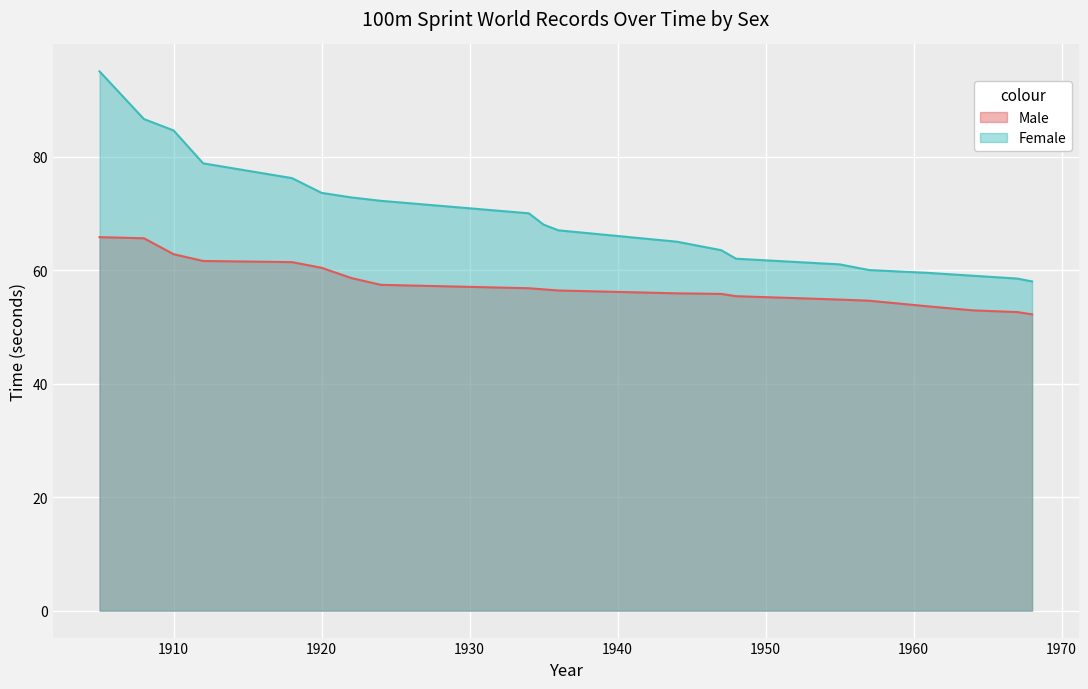

True or false: Male and Female intersect in this chart.

False